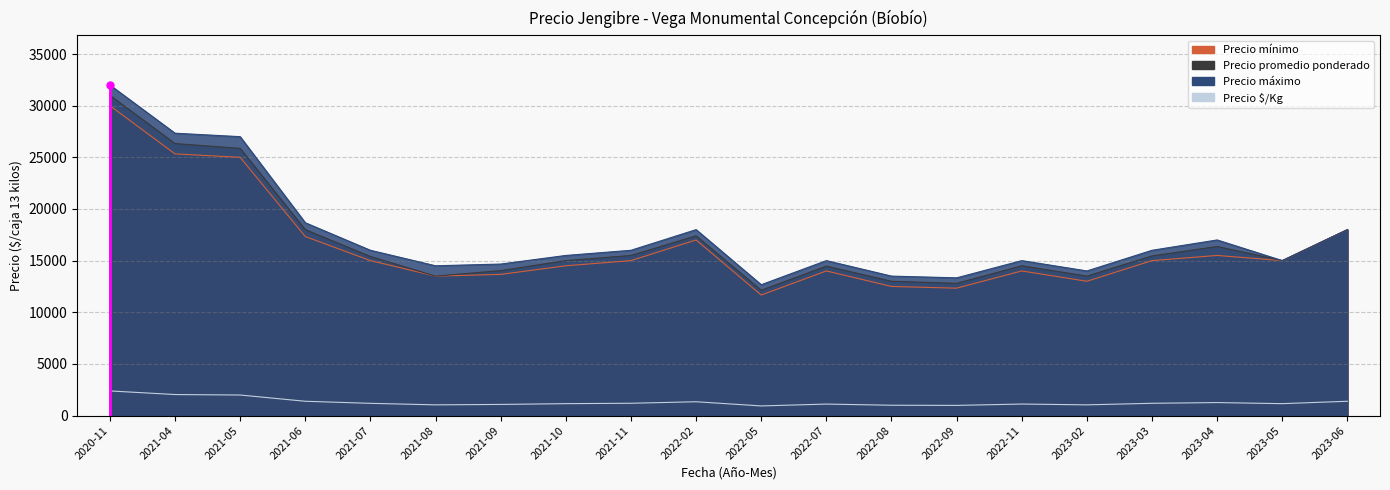

Read the Precio mínimo value at 2021-04.

25333